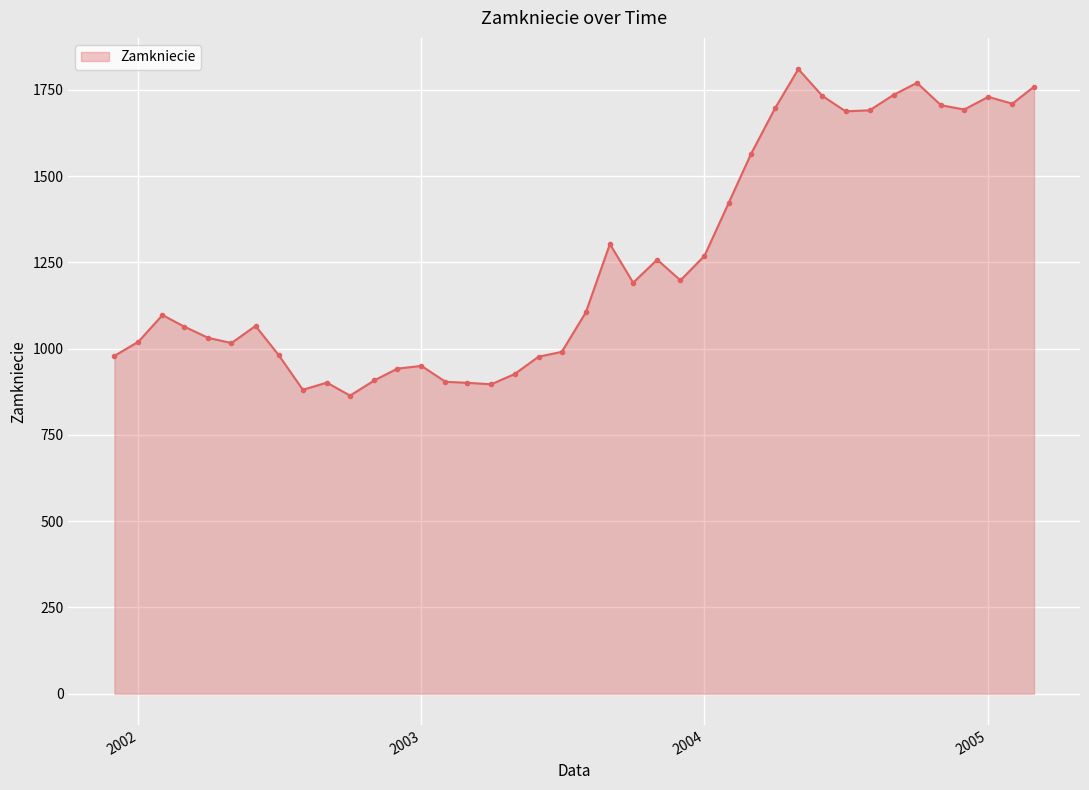

What is the value of the 25th point from the left?

1198.2